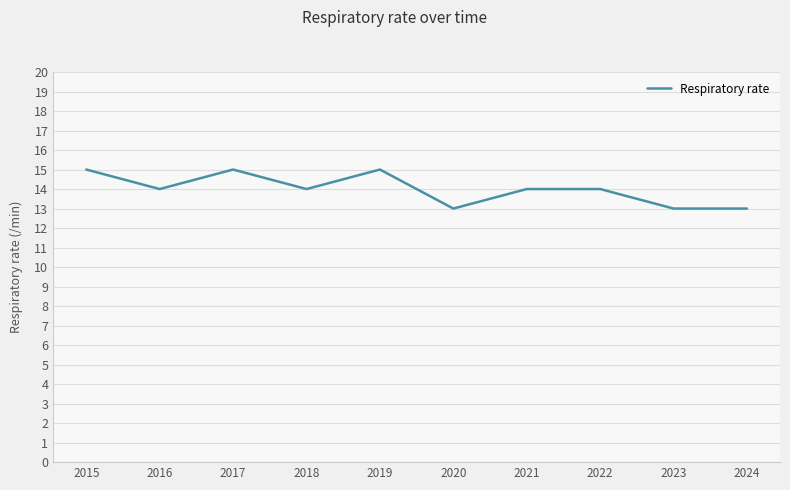

What is the sum of the values at 2022 and 2024?

27